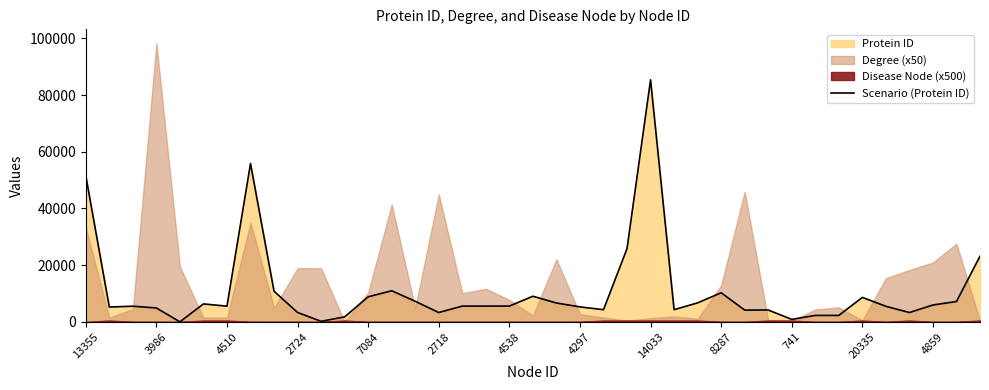

What is the sum of all values?

423678